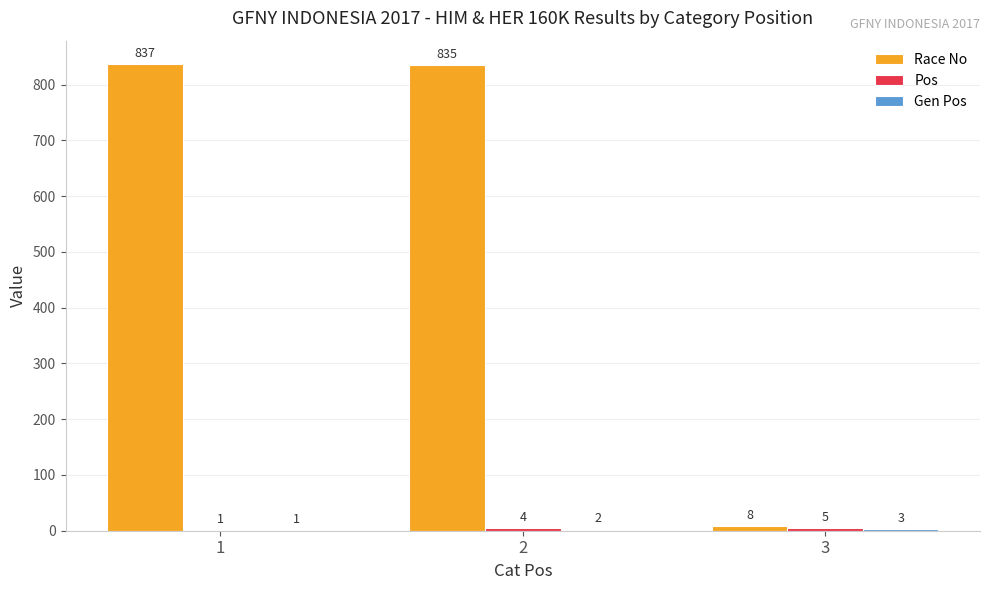

The Race No series shows 8 at 3. True or false?

True